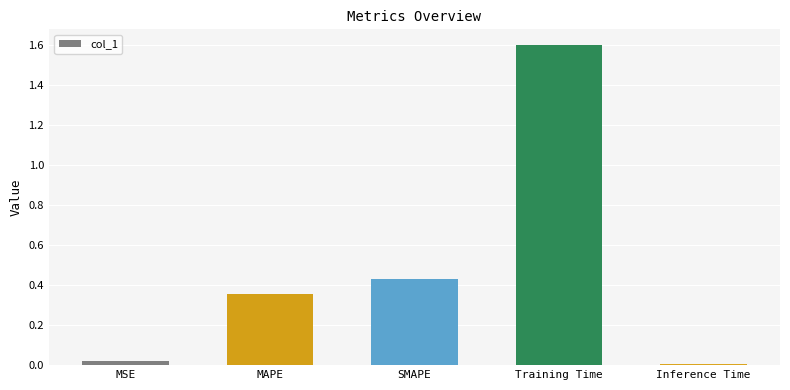

Count the number of categories in the chart.

5